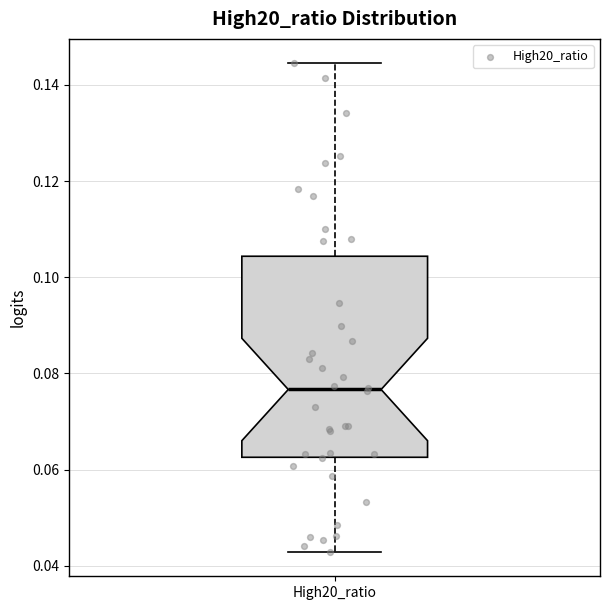

Transcribe this box plot: give where the median line is, the range the box spans, and where the two whiskers end, as read against the y-axis. The values are not printed on the chart, so give them approximately, as read against the axis.

median 0.076, box 0.062 to 0.104, whiskers 0.042 to 0.144